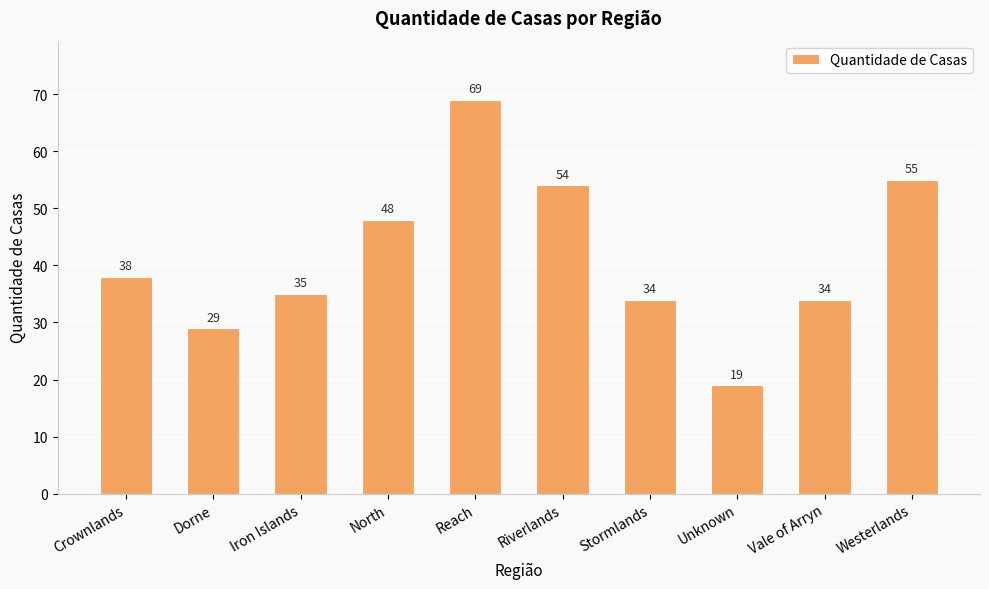

Does the chart contain stacked bars?

No